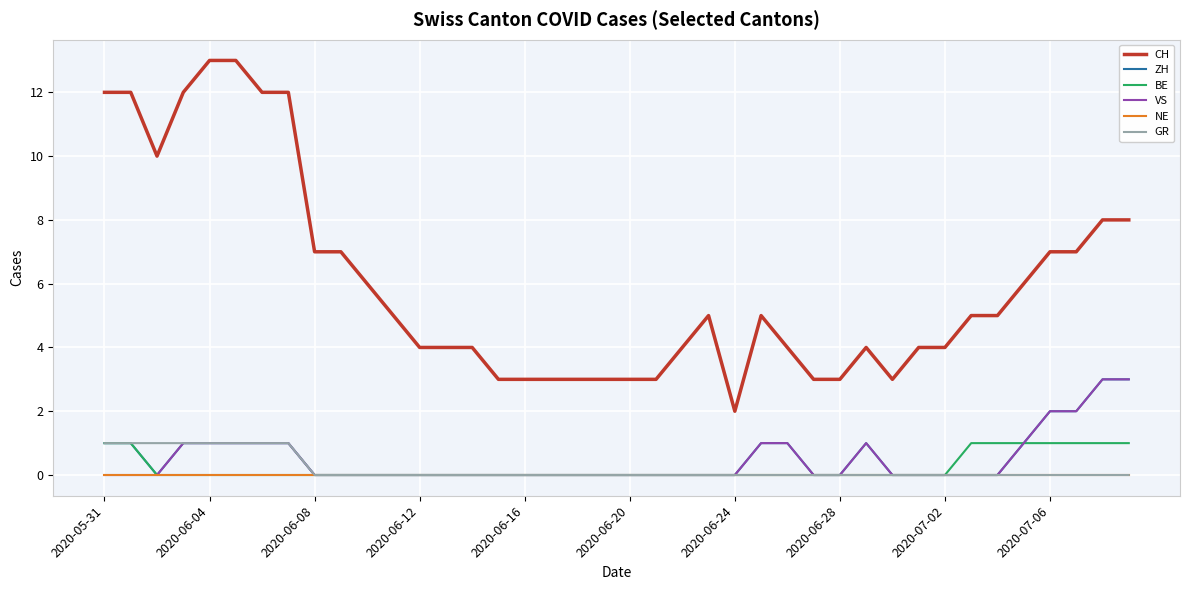

True or false: BE and CH intersect in this chart.

False